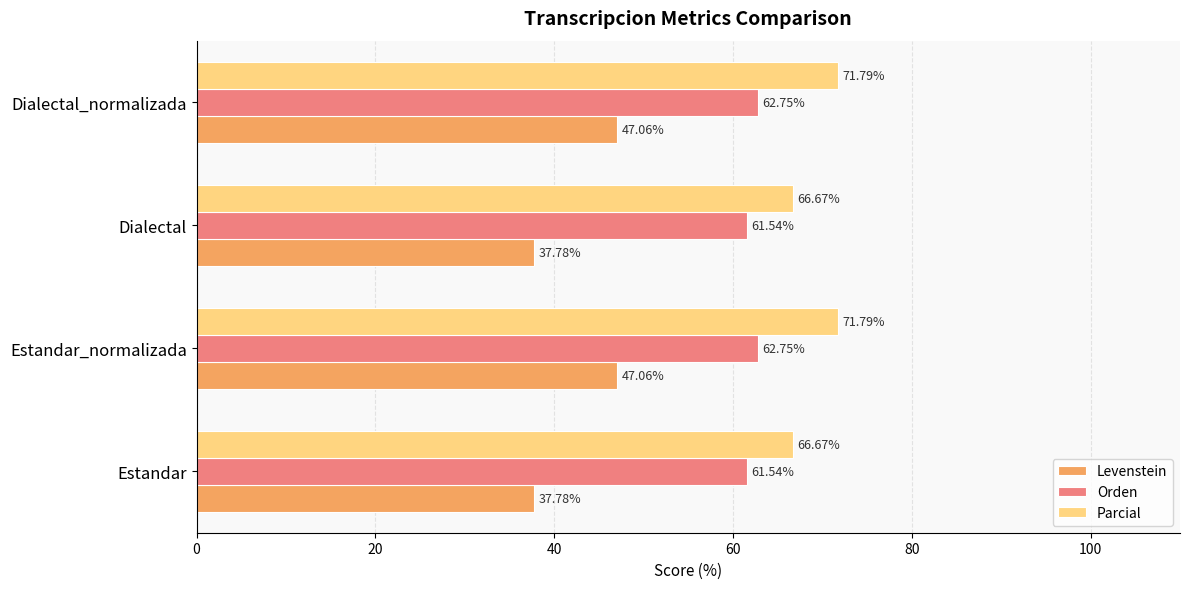

Which series has the widest spread of values?

Levenstein